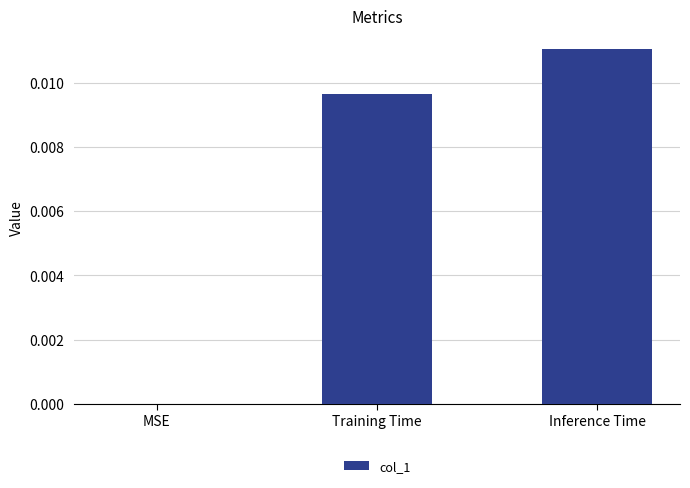

Are the bars grouped side by side (vs. stacked)?

No